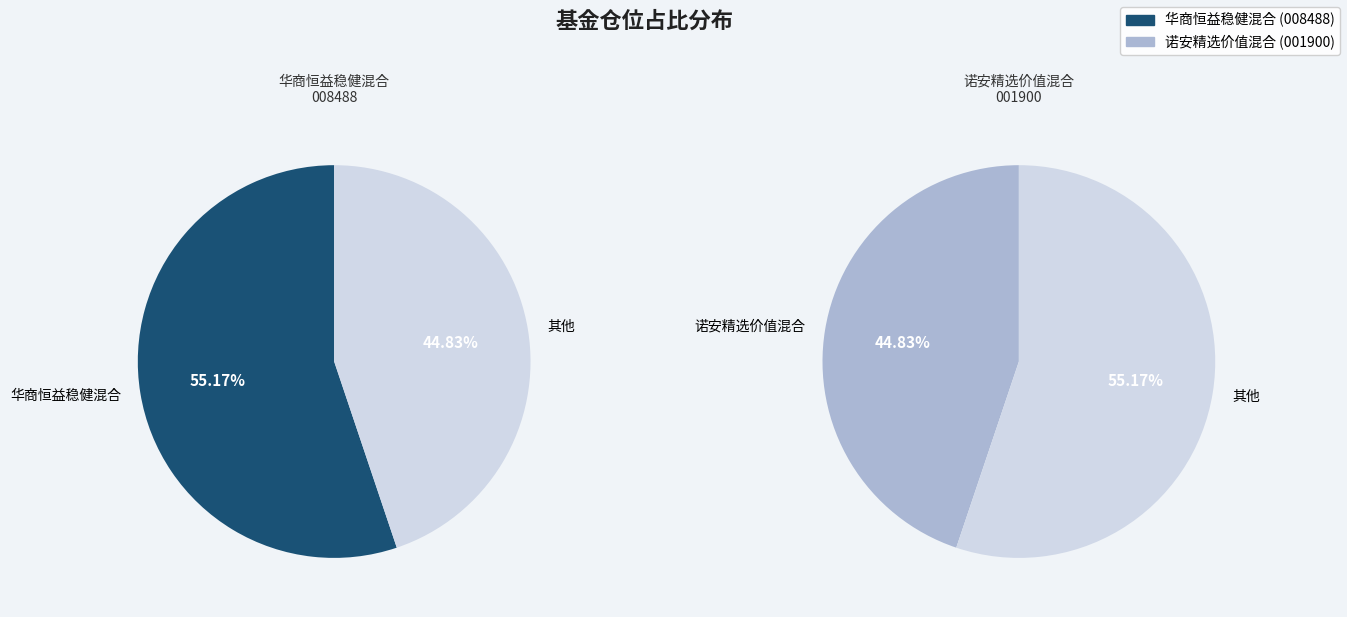

What is the smallest slice in the pie chart?

诺安精选价值混合